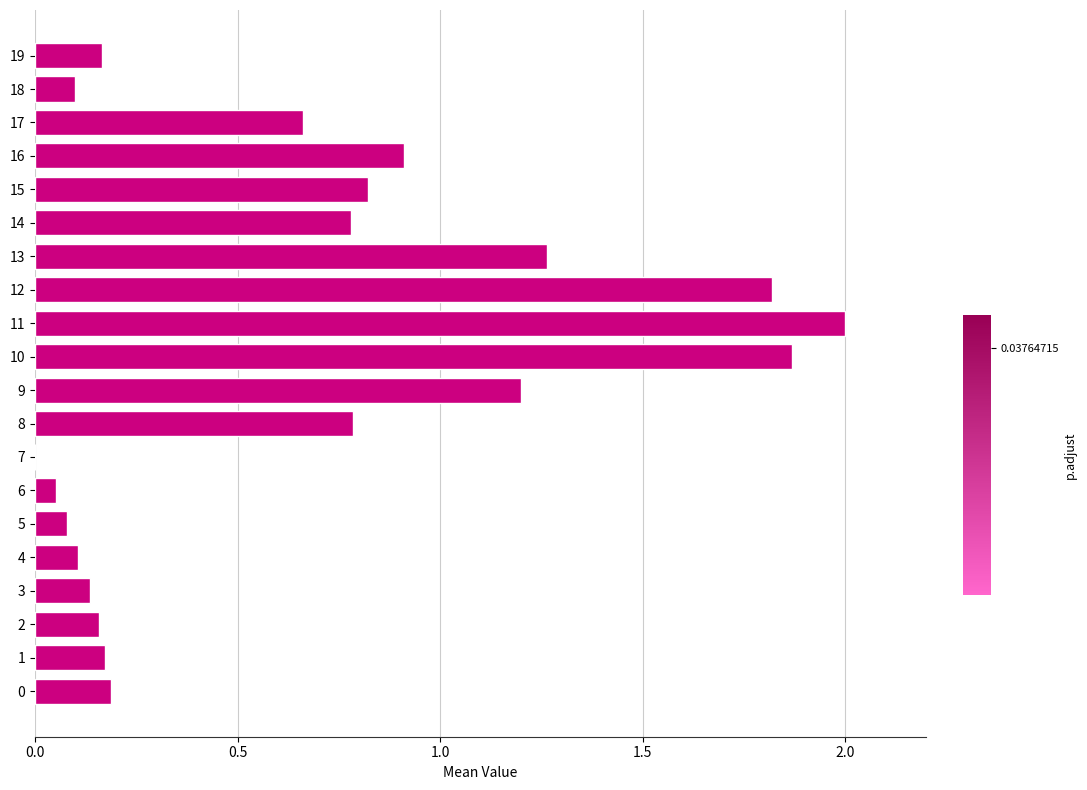

How many data points does each series have?

20